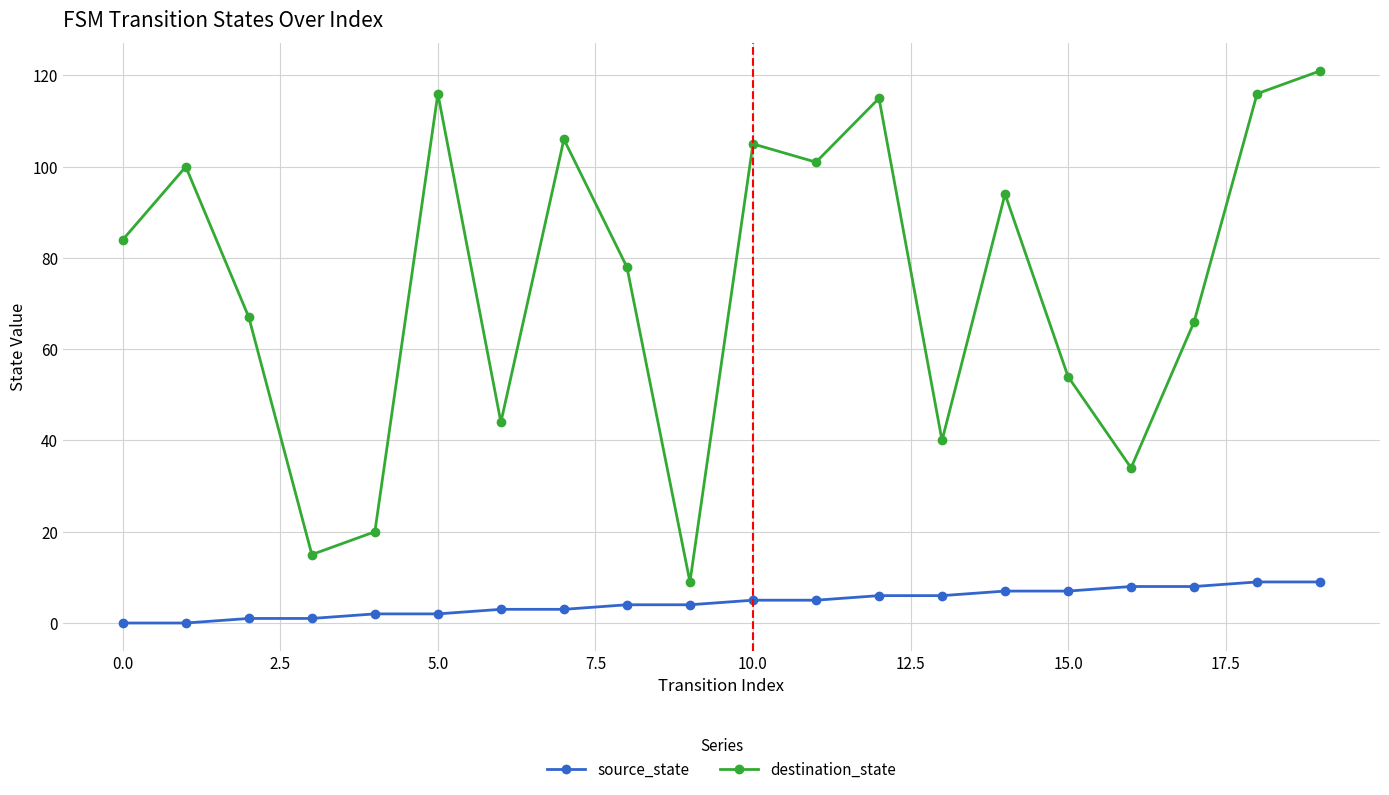

What is the lowest value of the destination_state series?

9